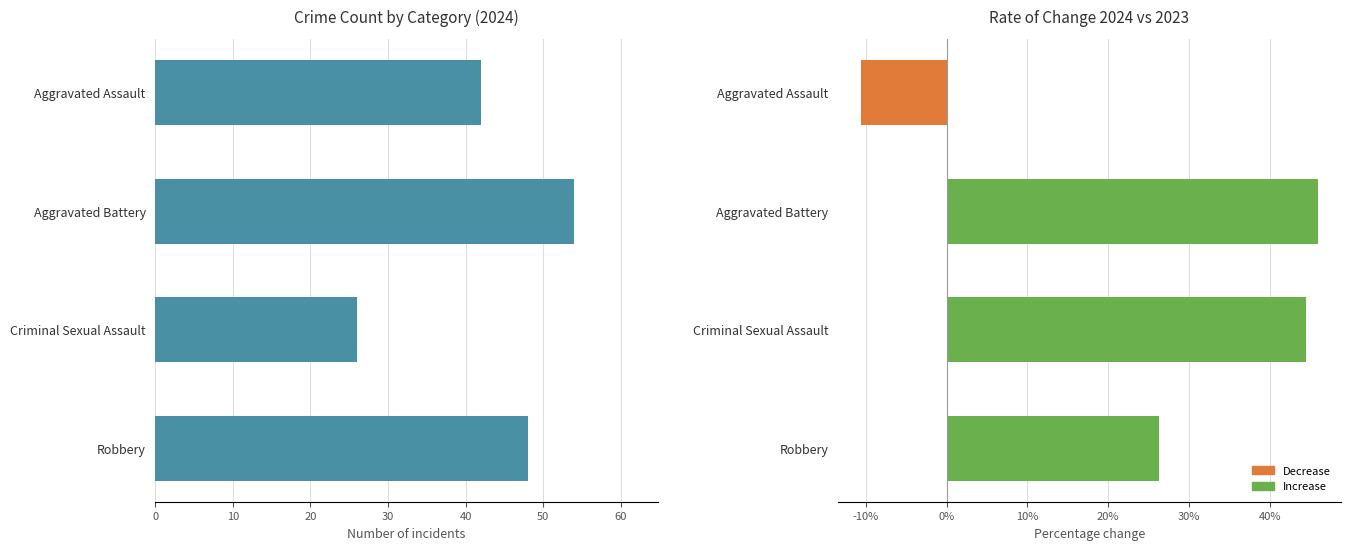

Does the chart contain stacked bars?

No